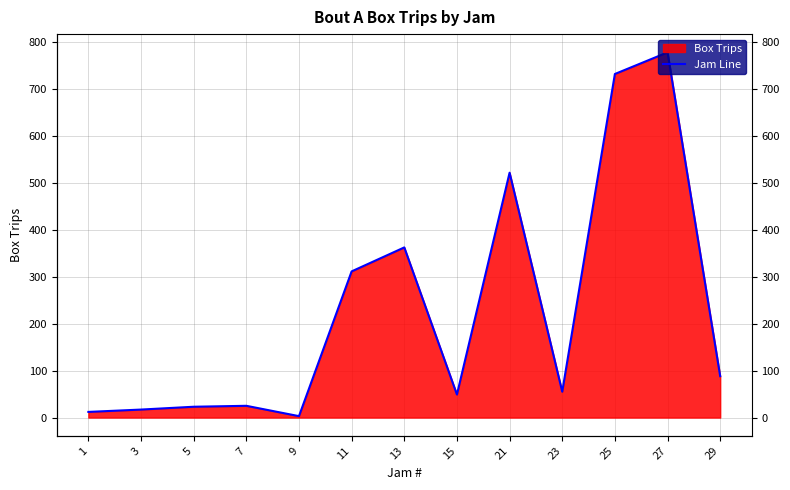

Reading left to right, extract all data points from this chart.

1=12	3=17	5=23	7=25	9=3	11=311	13=362	15=49	21=521	23=55	25=731	27=777	29=88